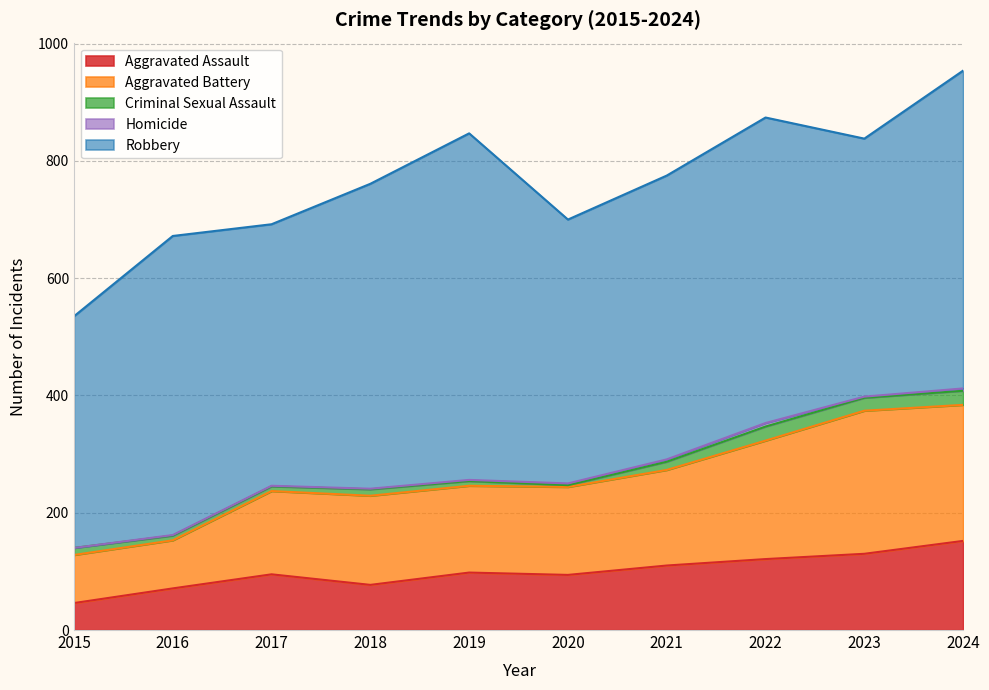

True or false: Homicide and Aggravated Assault cross at least once.

False